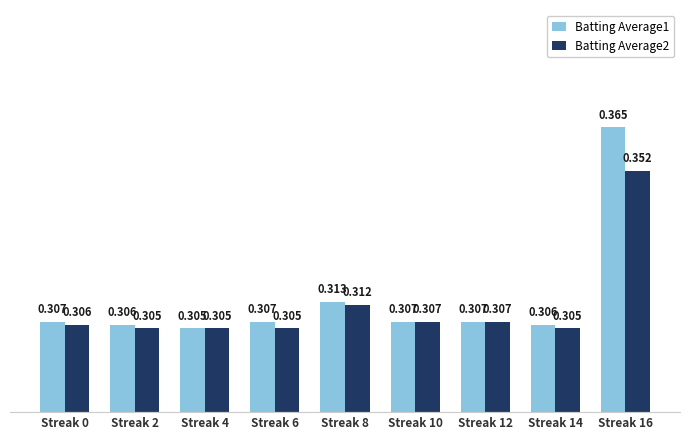

How many categories are shown in the chart?

9